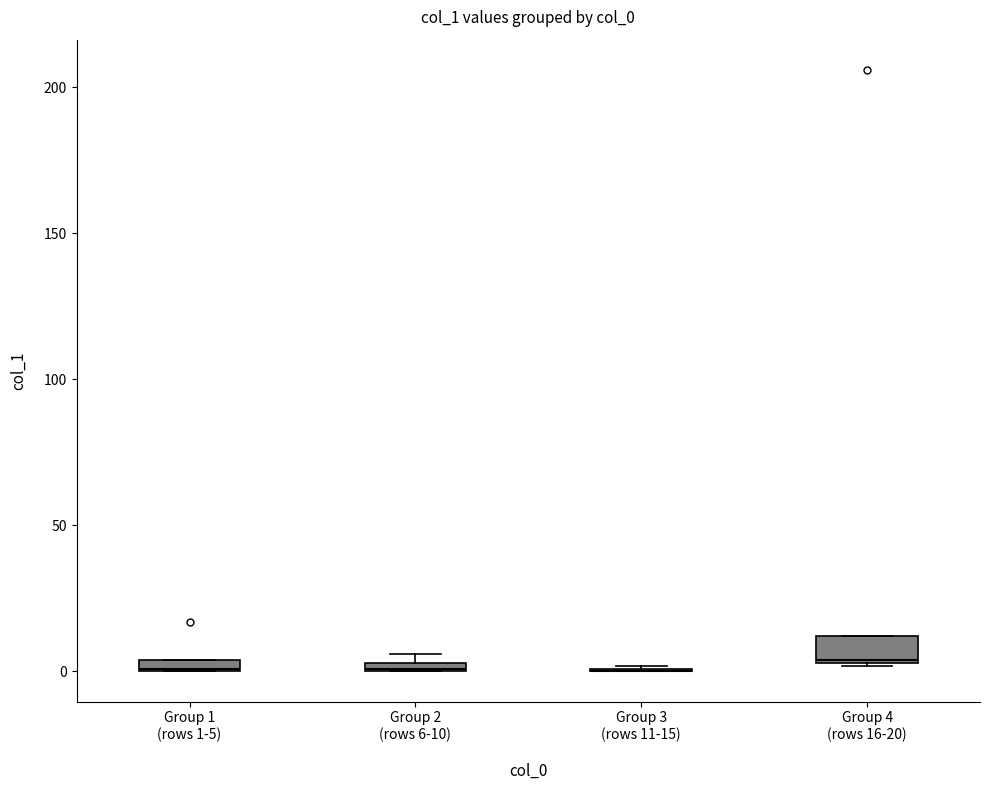

Where is the upper edge of the box for Group 4 (rows 16-20) on the y-axis? The values are not printed on the chart, so give them approximately, as read against the axis.

10